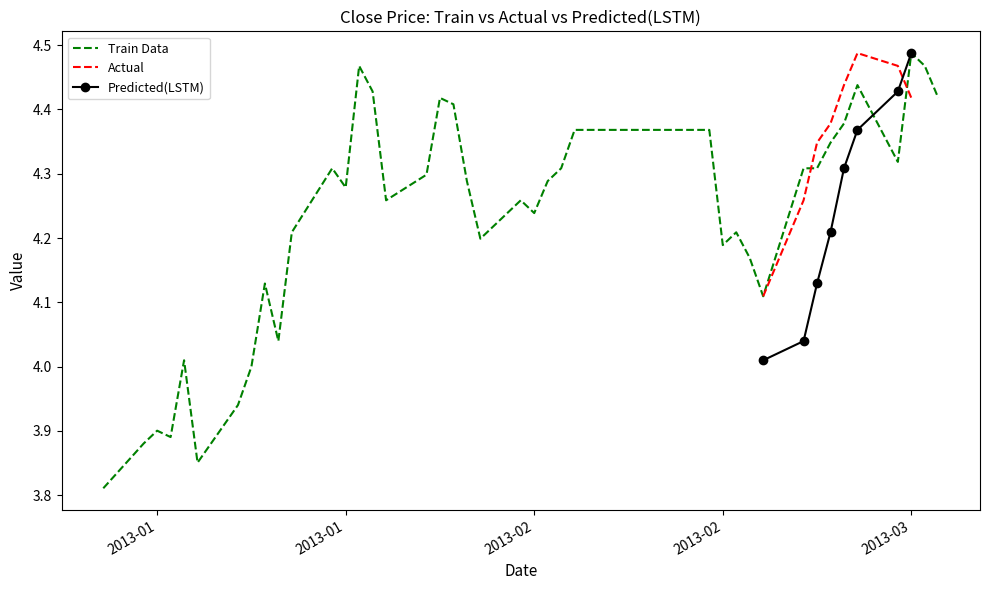

True or false: Predicted(LSTM) and Actual intersect in this chart.

True